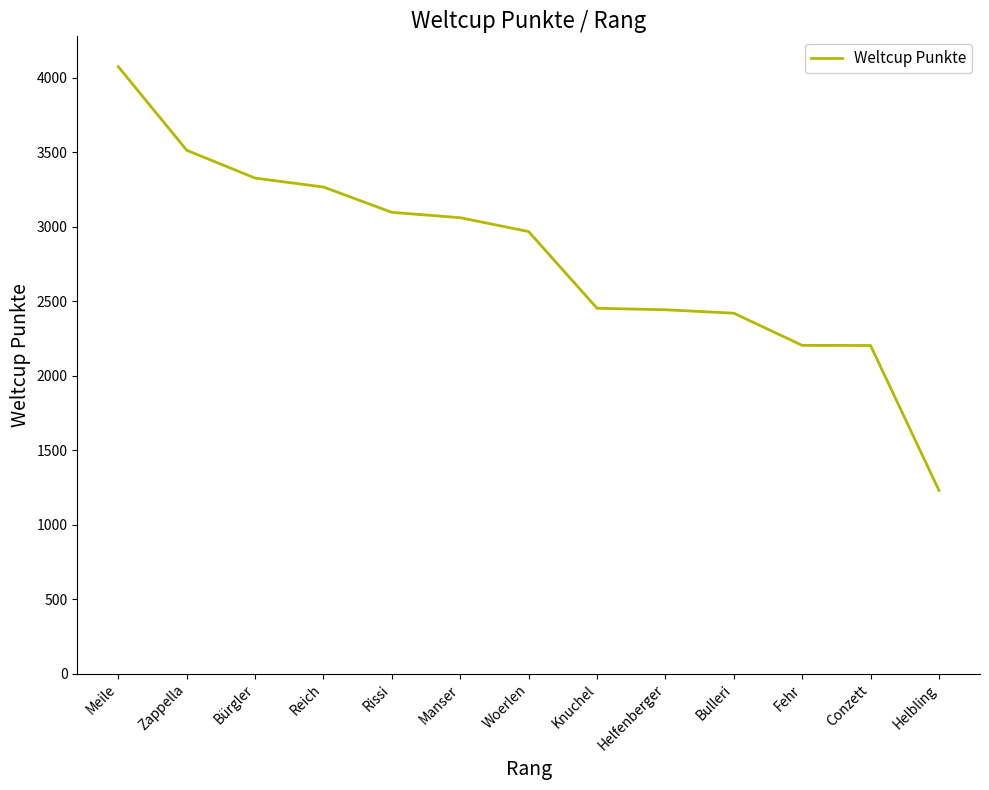

What is the difference between the maximum and minimum values?

2845